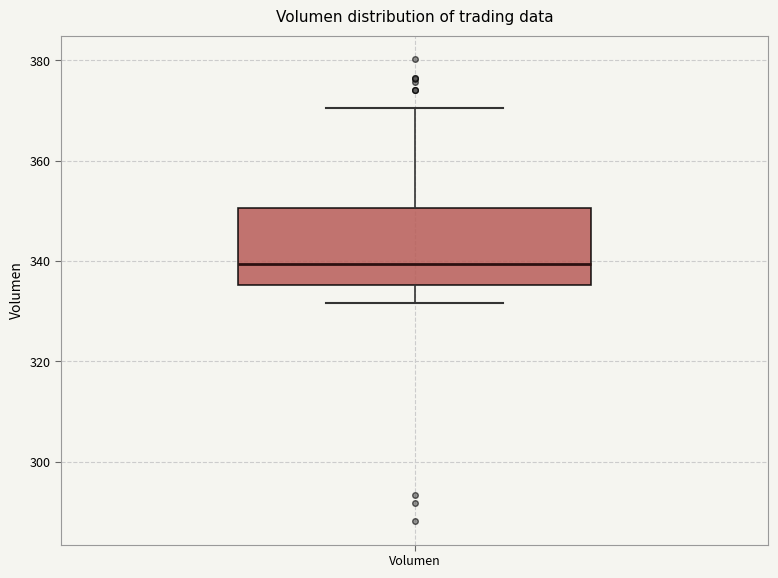

Read this box plot against the y-axis: the position of the median line, the range covered by the box, and the ends of both whiskers. The values are not printed on the chart, so give them approximately, as read against the axis.

median 340, box 336 to 350, whiskers 332 to 370